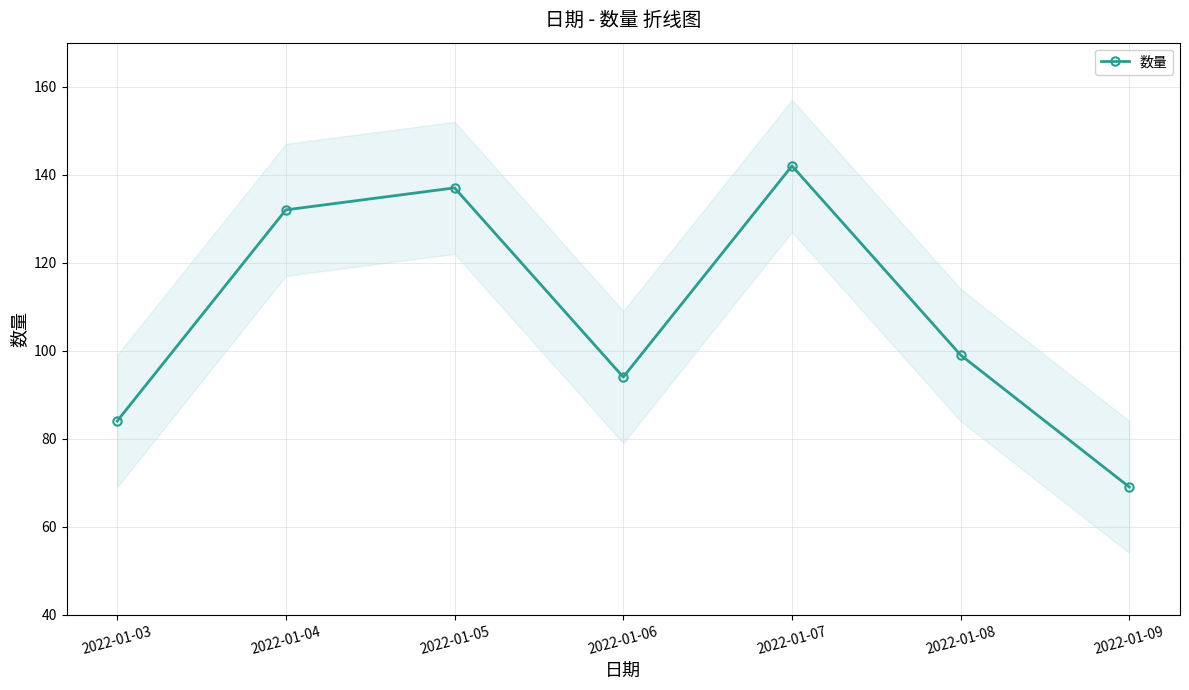

How many interior local valleys (lower than both neighbors) does the data have?

1